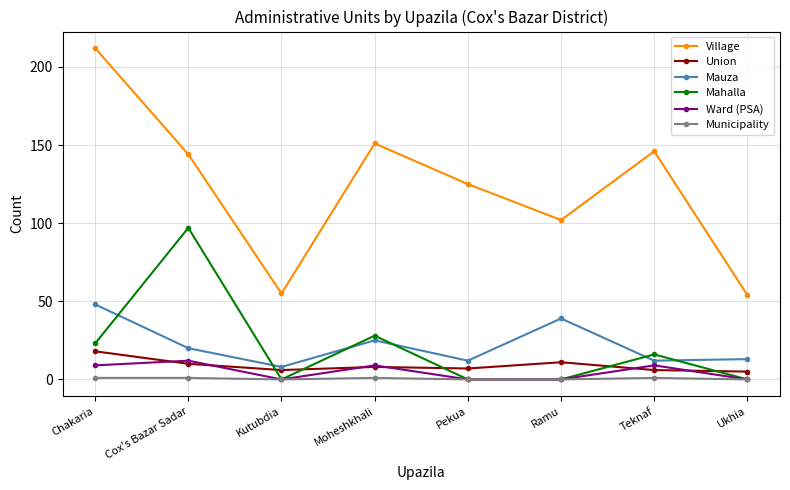

What is the difference between the highest and lowest values at Moheshkhali?

150